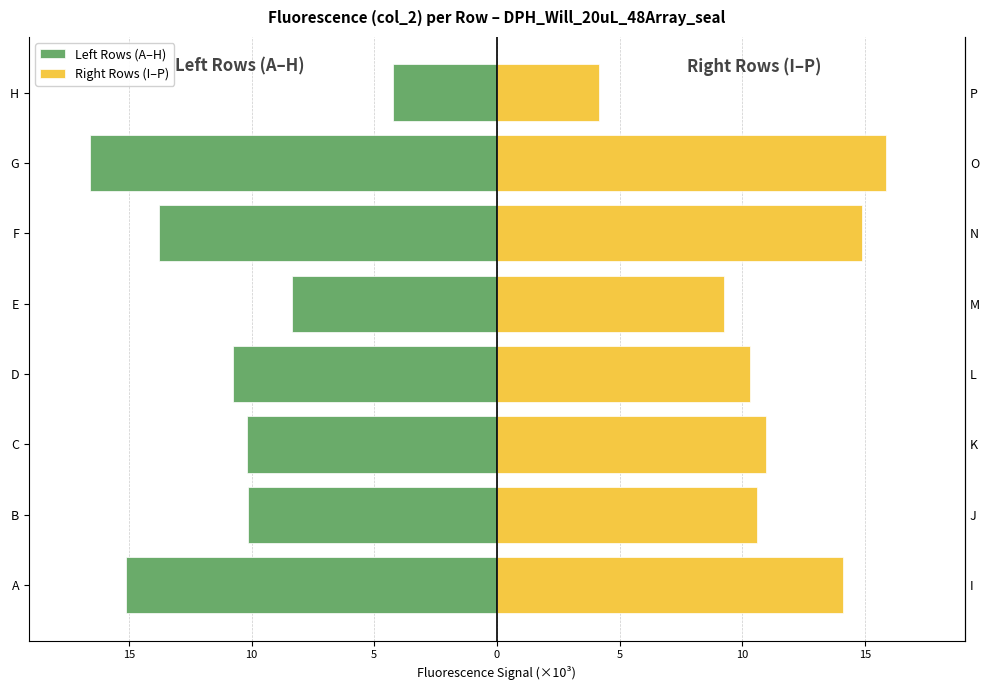

What is the value of the Right Rows (I–P) bar at the 2nd from the left?

10.6